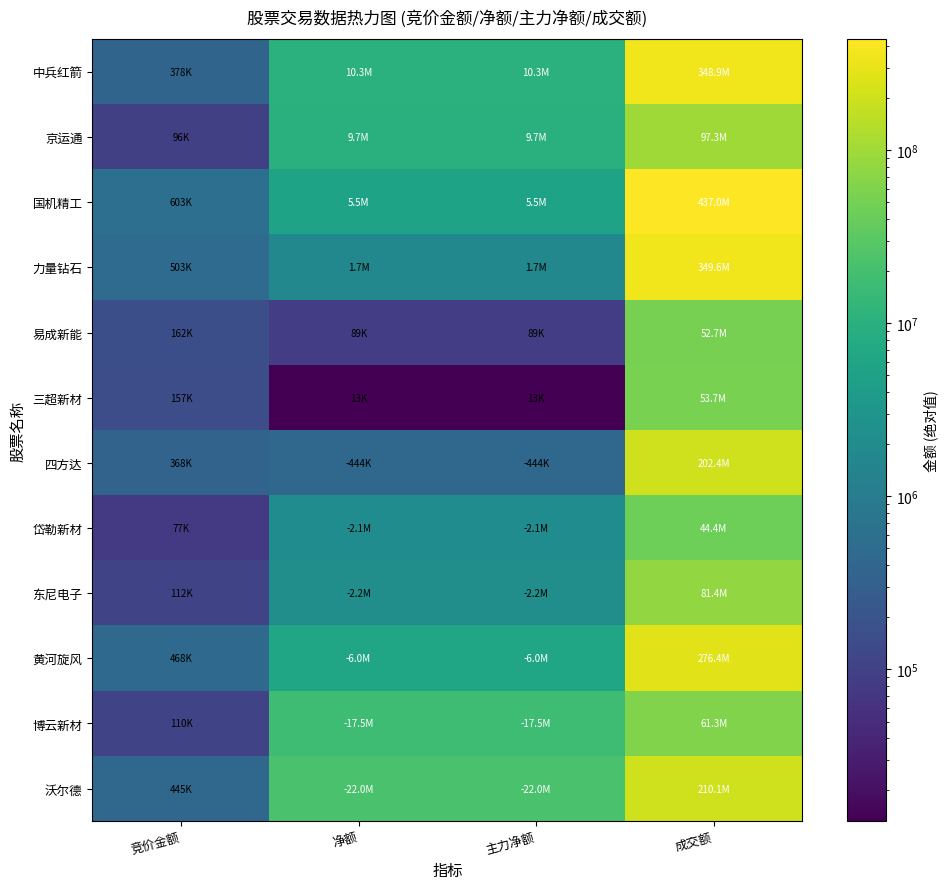

Which series has the largest total across all categories?

国机精工